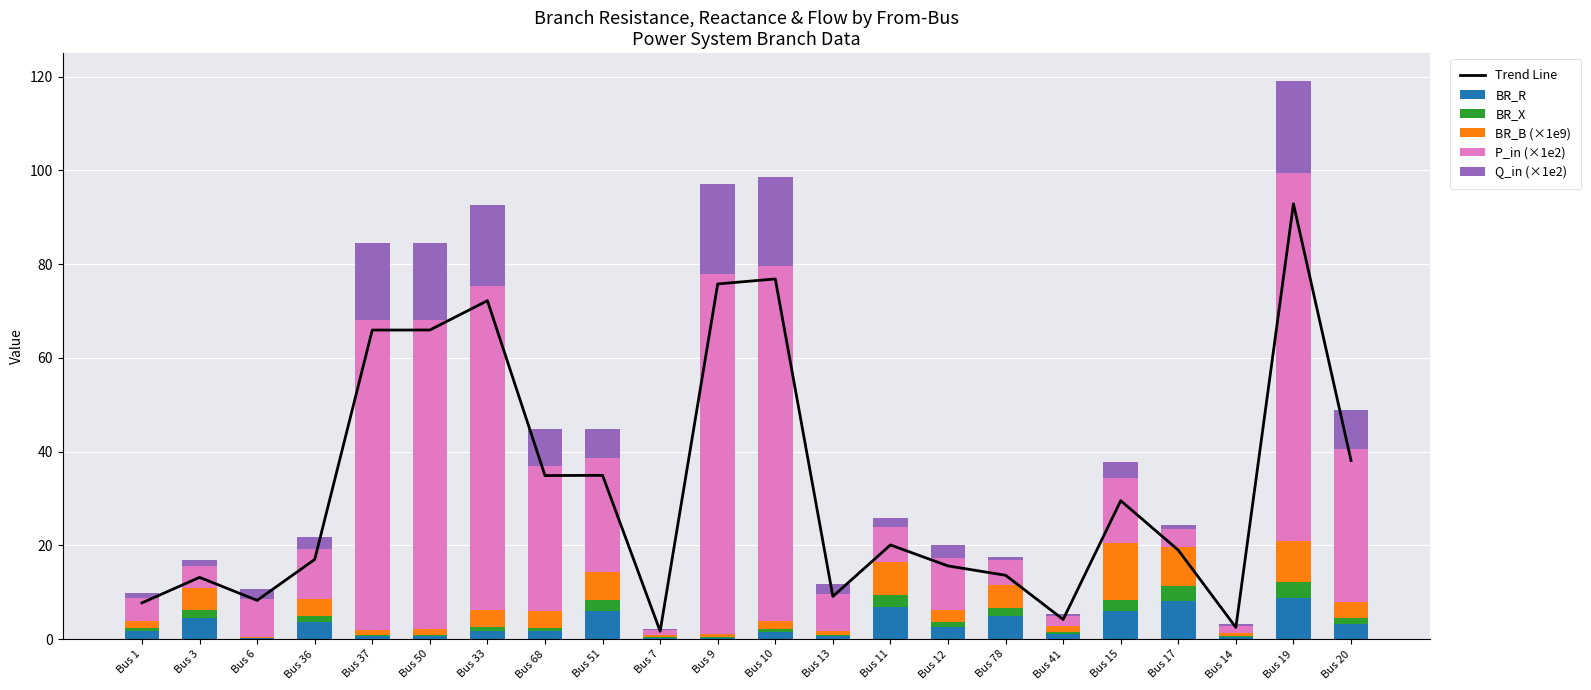

What value does the BR_B (×1e9) series have at Bus 20?

3.3